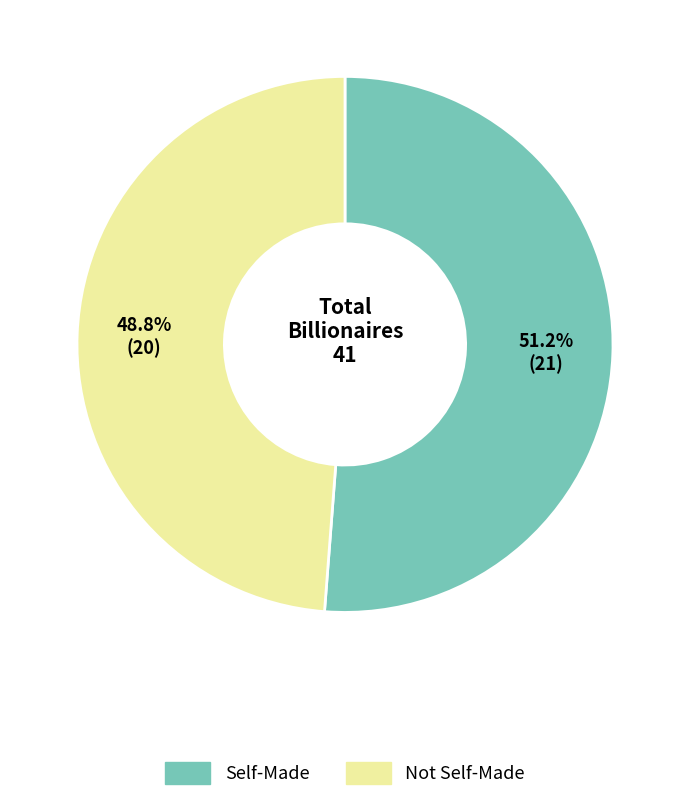

To the nearest percent, what is the average slice percentage?

50%